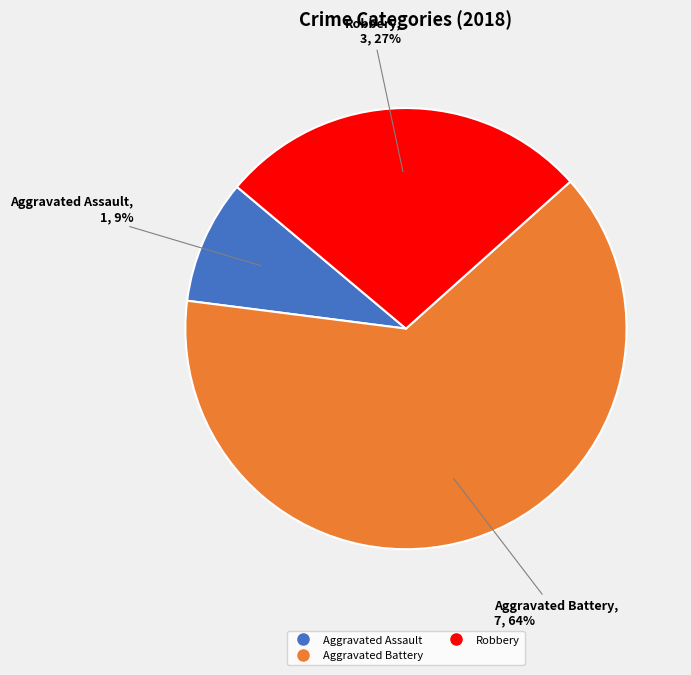

How many segments does this pie chart have?

3